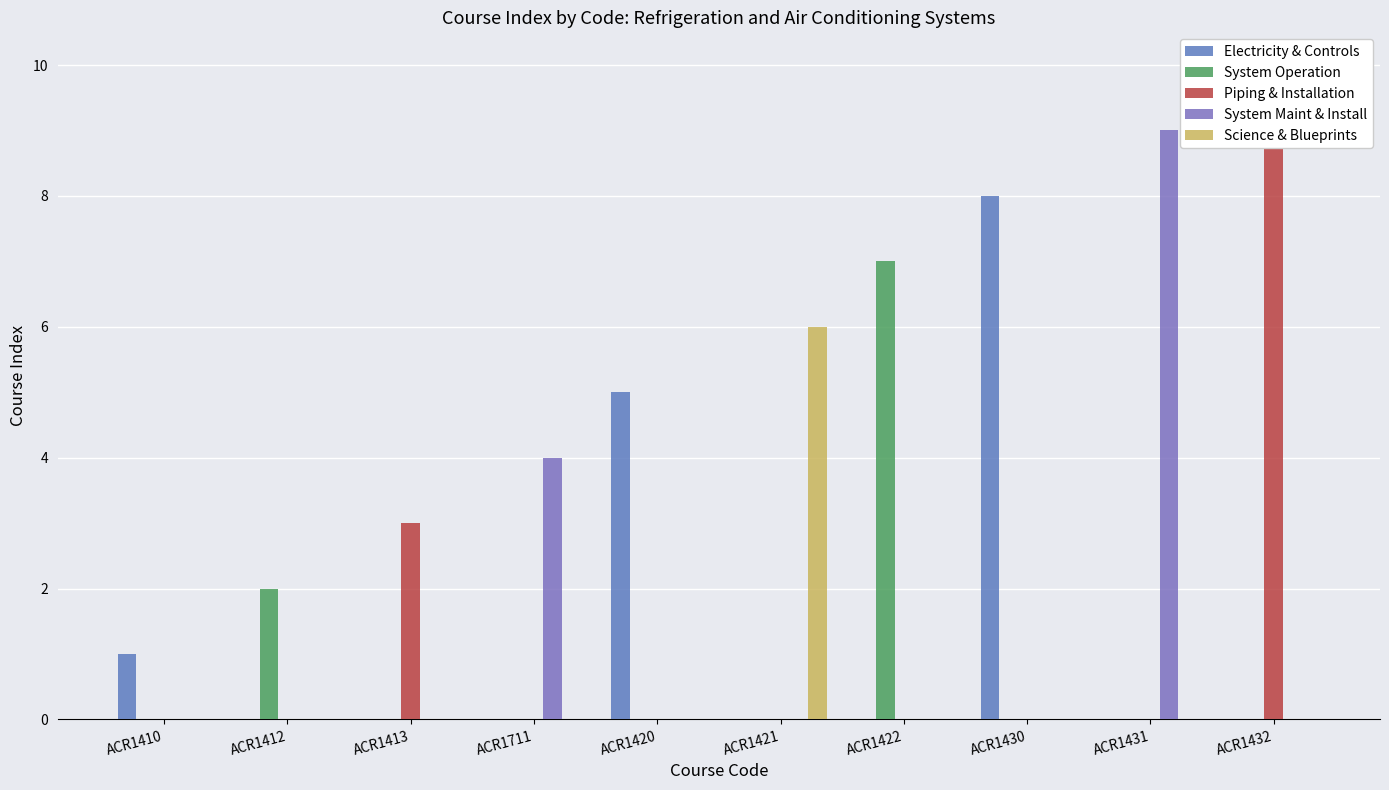

Is the value of Piping & Installation at ACR1413 greater than the value of System Maint & Install at ACR1412?

Yes